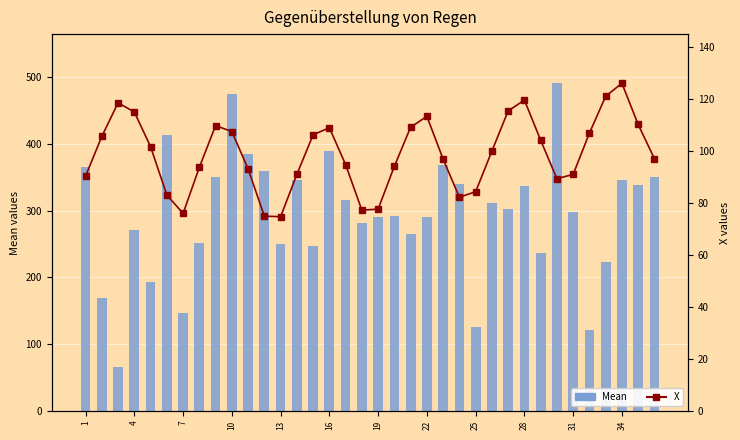

What is the average value of the Mean series?

294.4